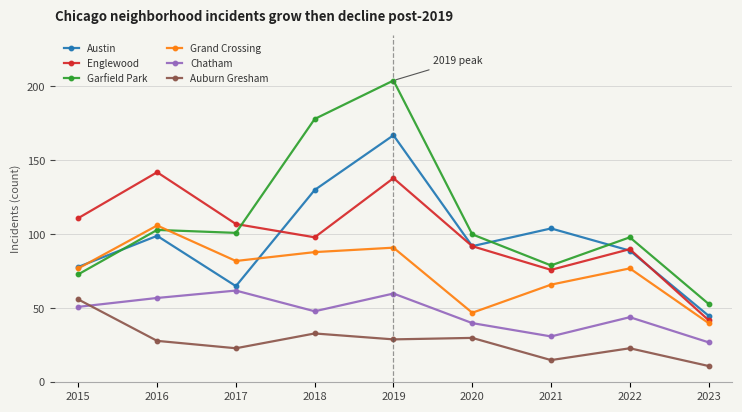

Reading left to right, transcribe all the data shown in this chart.

Austin: 78	99	65	130	167	92	104	89	45
Englewood: 111	142	107	98	138	92	76	90	42
Garfield Park: 73	103	101	178	204	100	79	98	53
Grand Crossing: 77	106	82	88	91	47	66	77	40
Chatham: 51	57	62	48	60	40	31	44	27
Auburn Gresham: 56	28	23	33	29	30	15	23	11